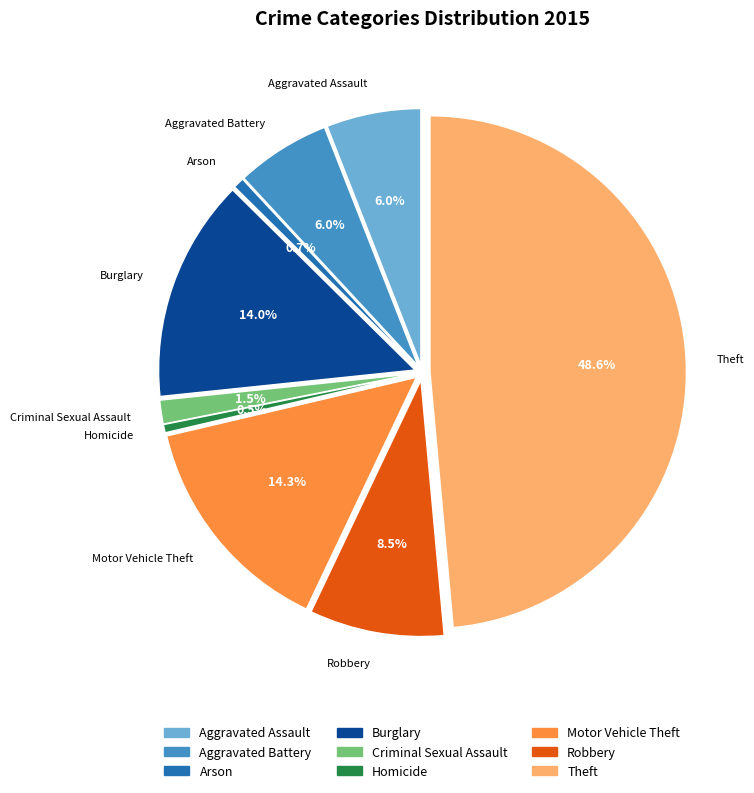

To the nearest percent, what percentage of the pie is Theft?

49%